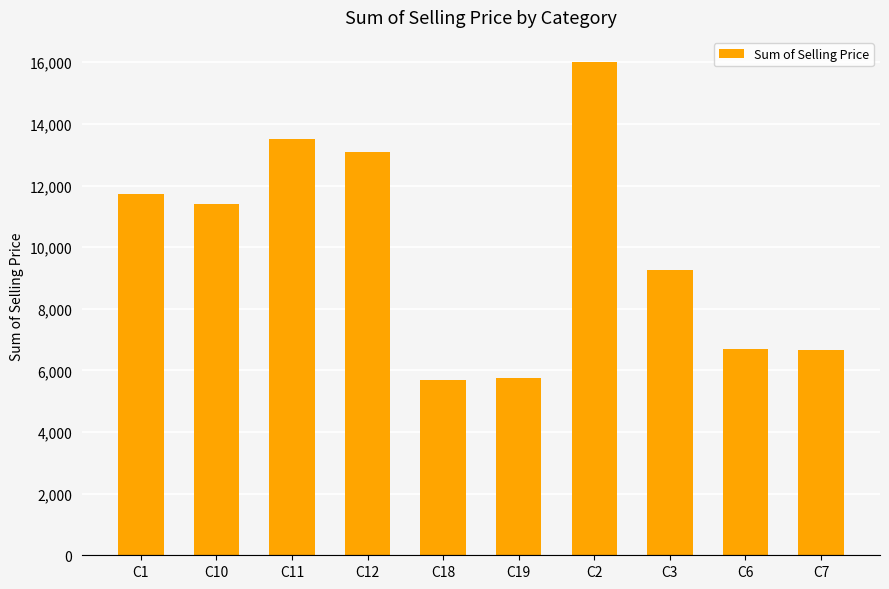

What position from the left is C10?

2